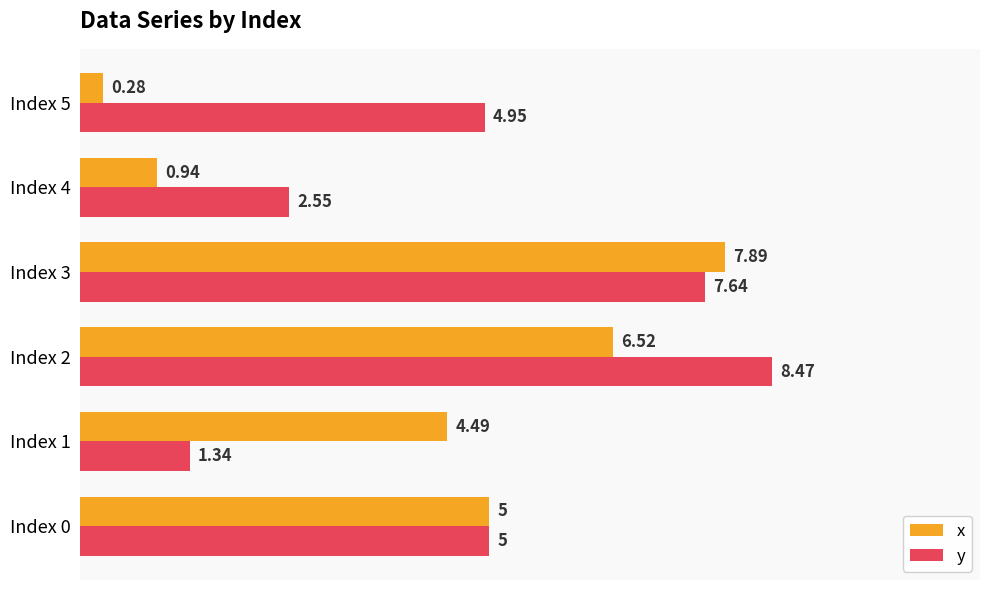

What is the difference between the x values at Index 2 and Index 1?

2.0